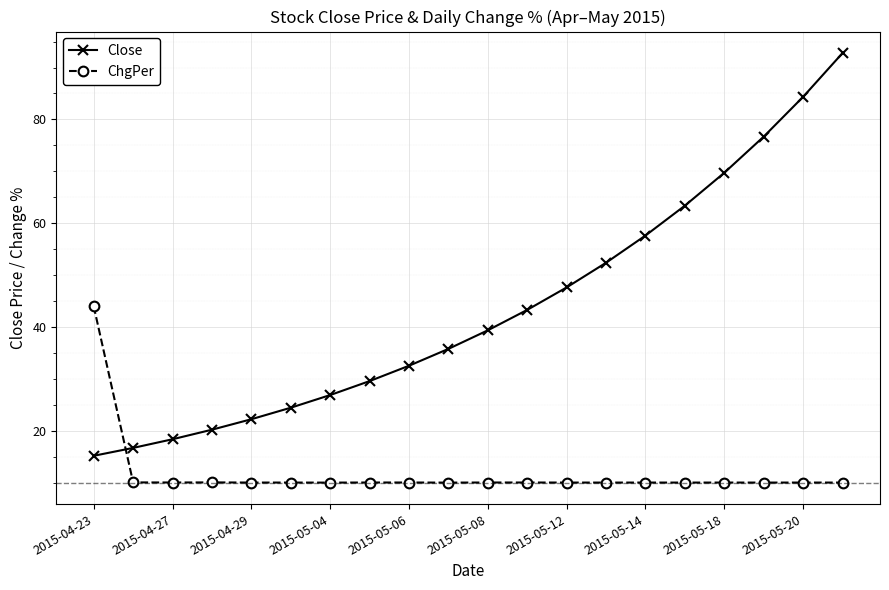

Which series has the widest spread of values?

Close